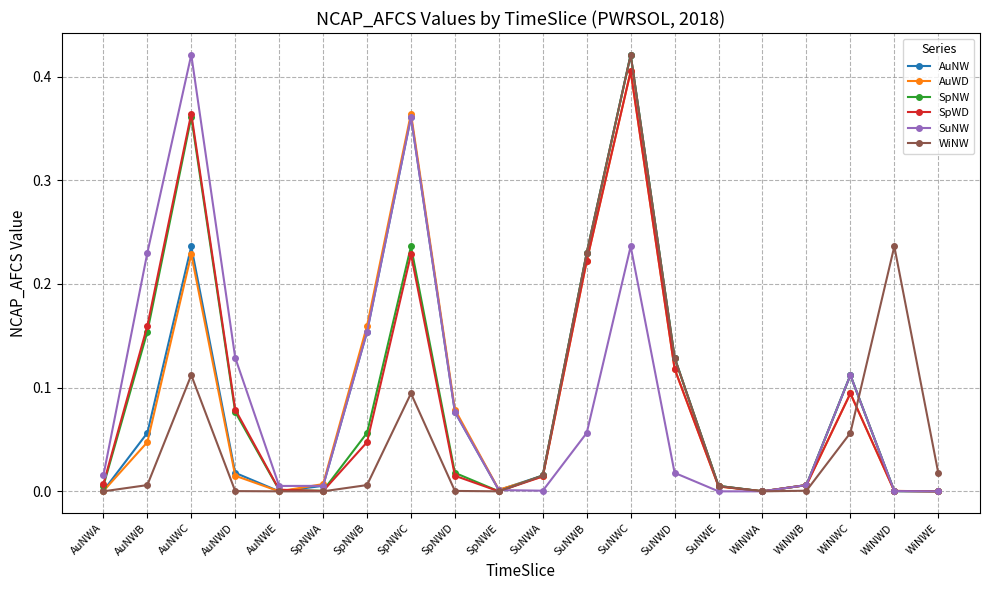

Which series changed the most between AuNWC and WiNWE?

SuNW